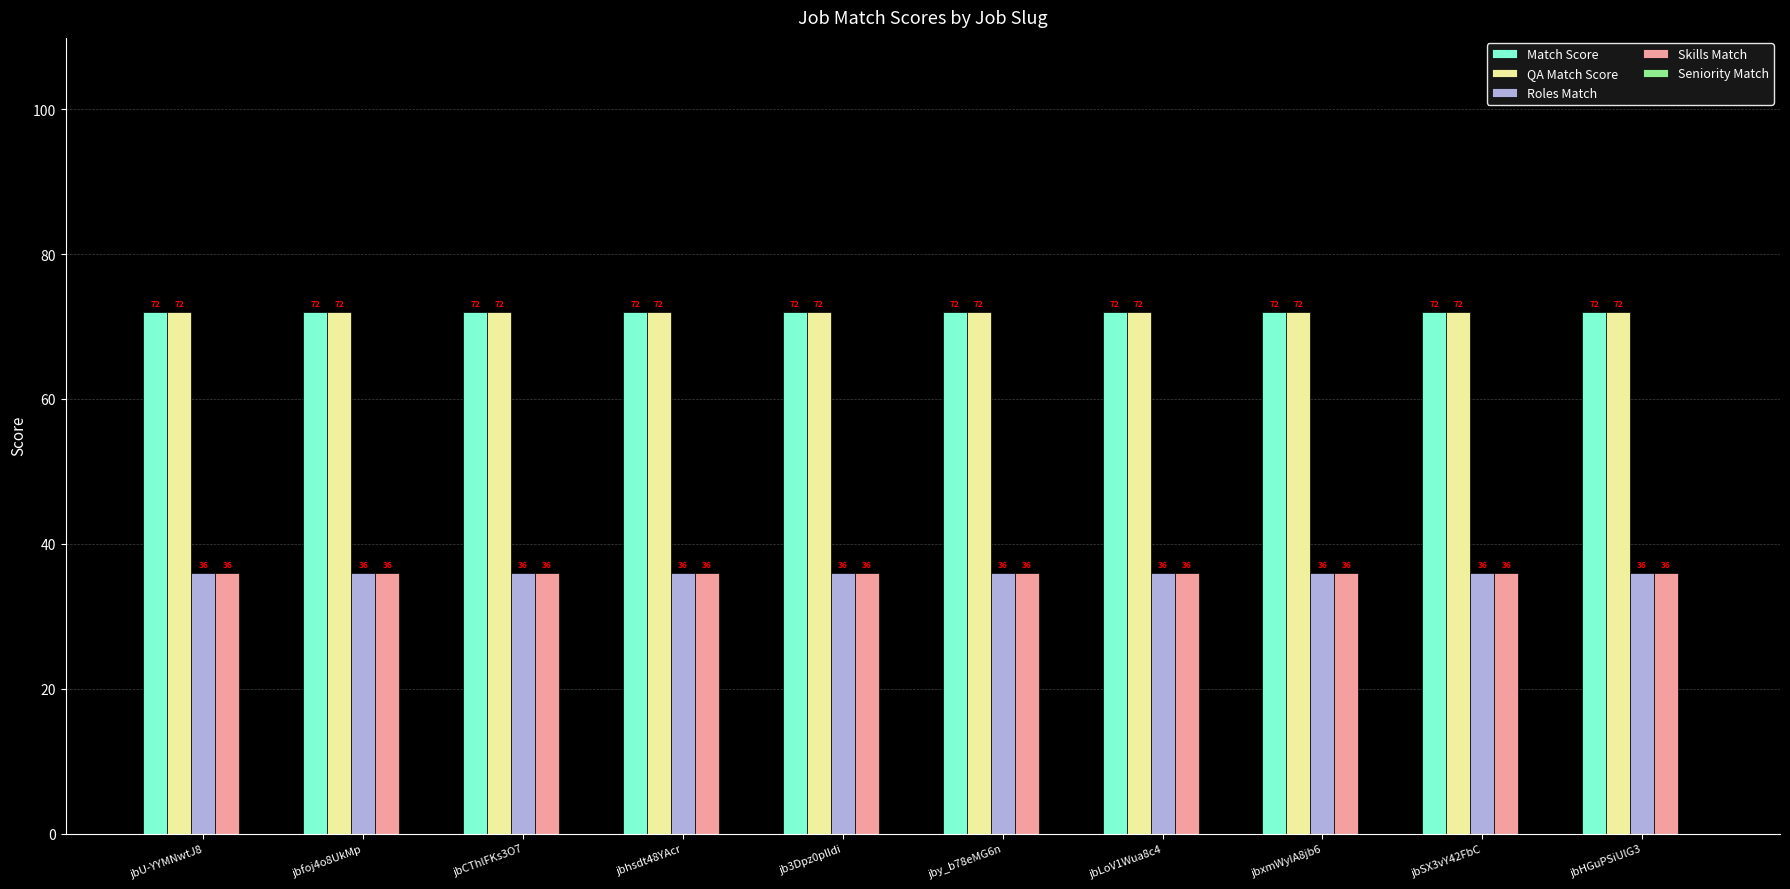

Count the number of data series in this chart.

4